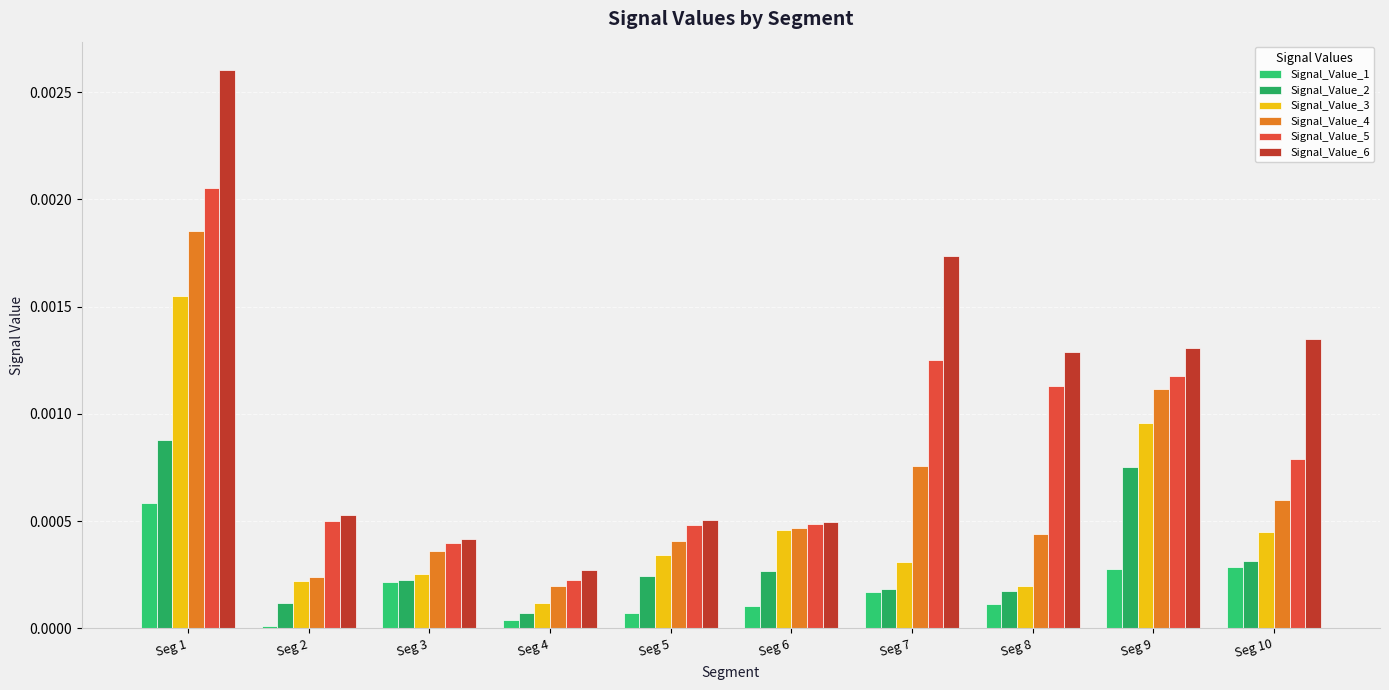

Between Seg 4 and Seg 7, which is larger?

Seg 7